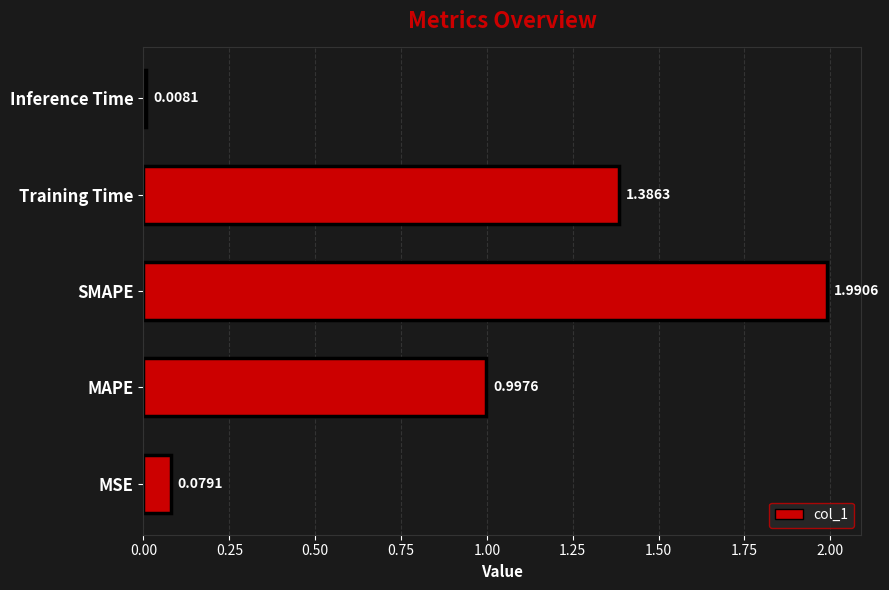

What is the difference between the second highest and minimum values?

1.4